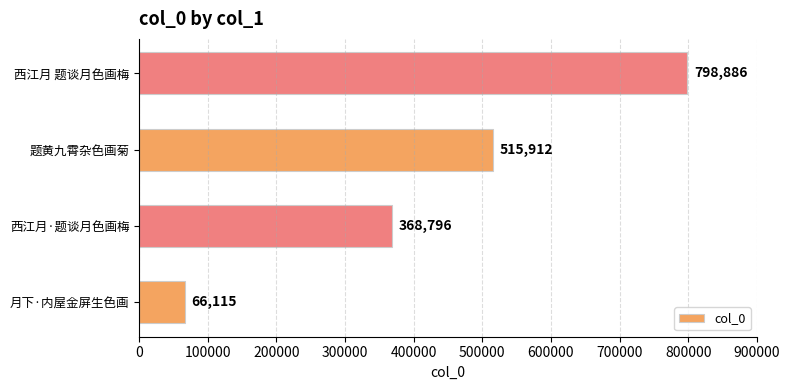

What is the average value?

437427